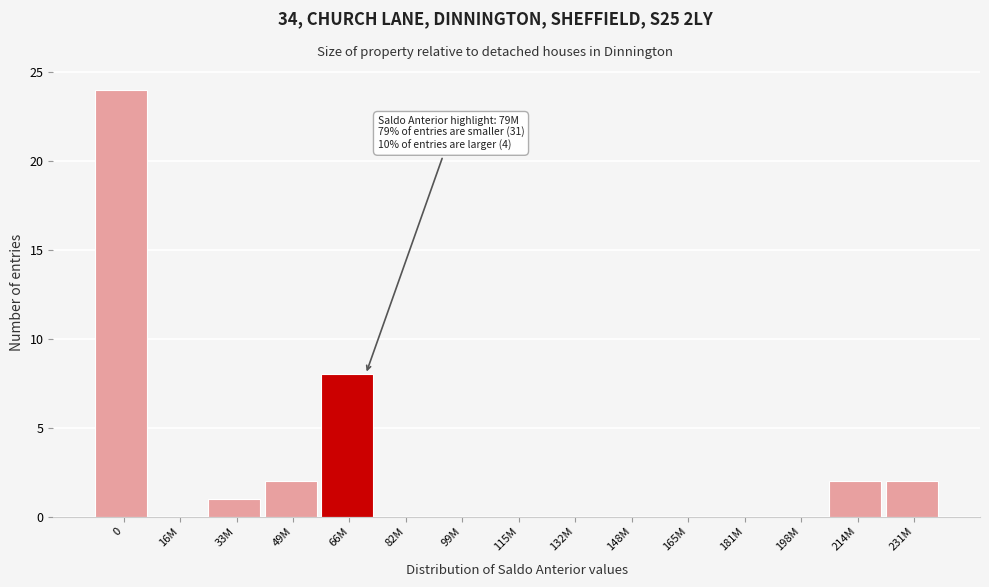

Reading left to right, what are all the values shown in this chart?

0=24	16M=0	33M=1	49M=2	66M=8	82M=0	99M=0	115M=0	132M=0	148M=0	165M=0	181M=0	198M=0	214M=2	231M=2